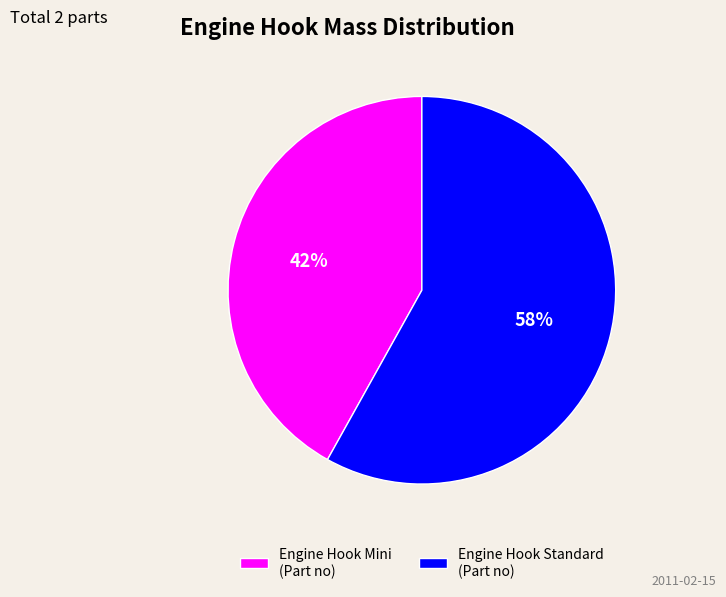

To the nearest percent, what is the combined percentage of Engine Hook Standard and Engine Hook Mini?

100%